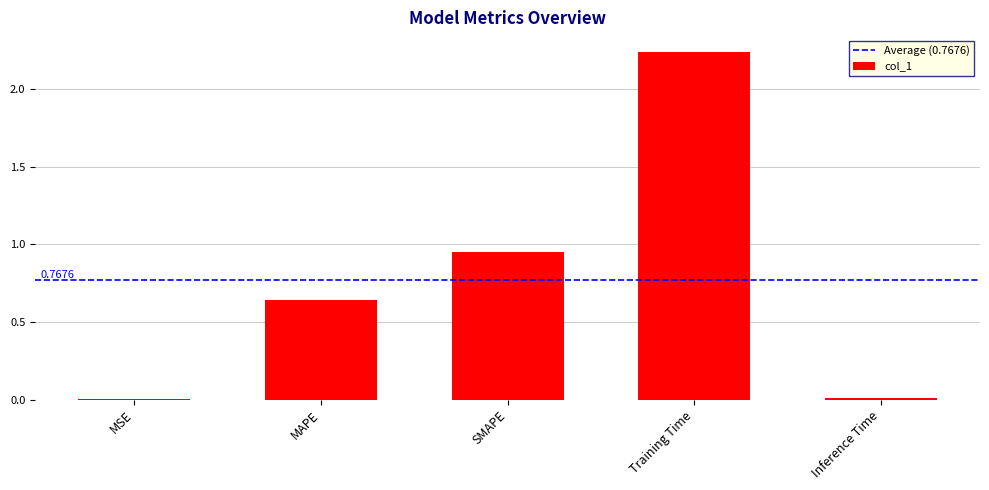

At which label is the value closest to 1?

SMAPE